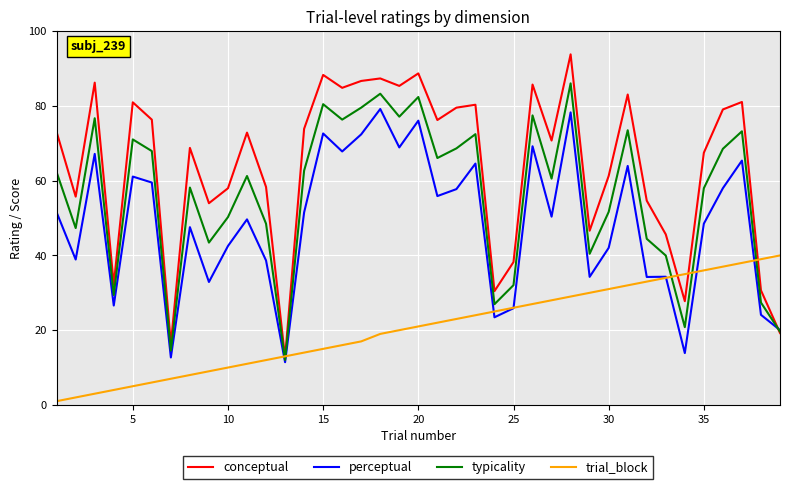

Which series has the largest total across all categories?

conceptual